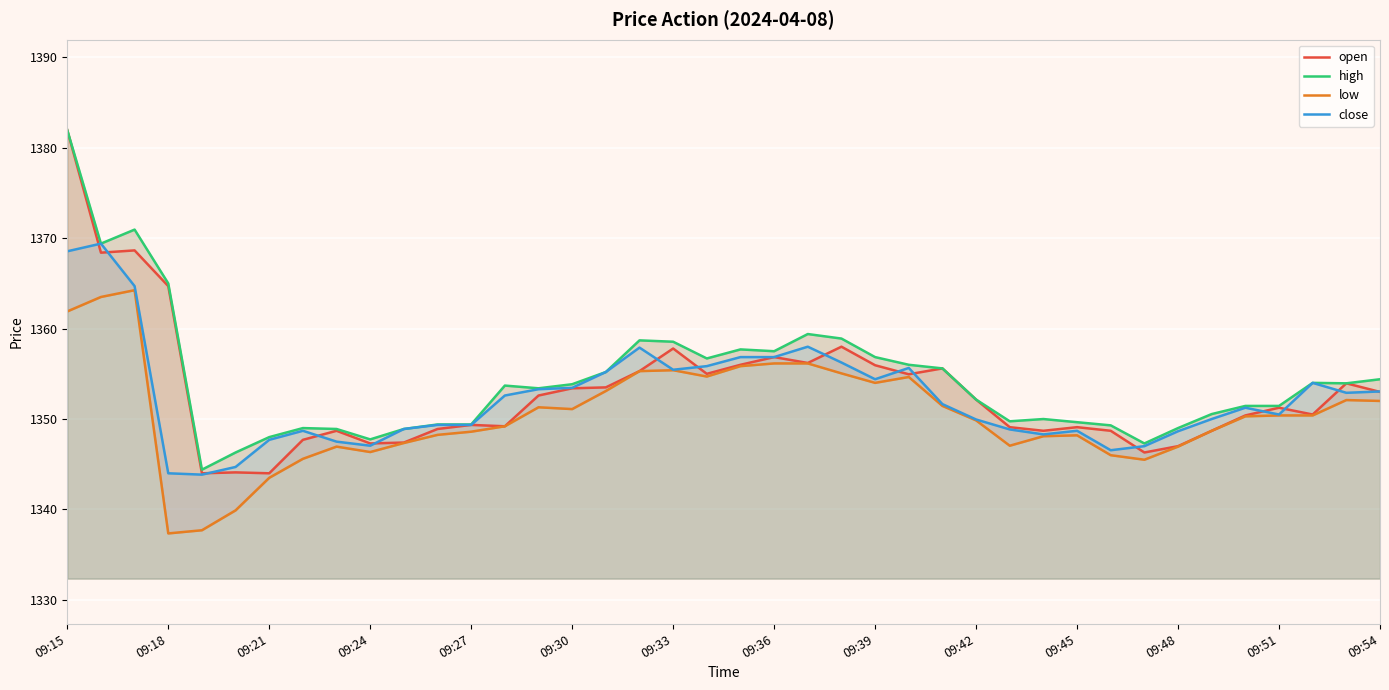

How many lines are shown in the chart?

4